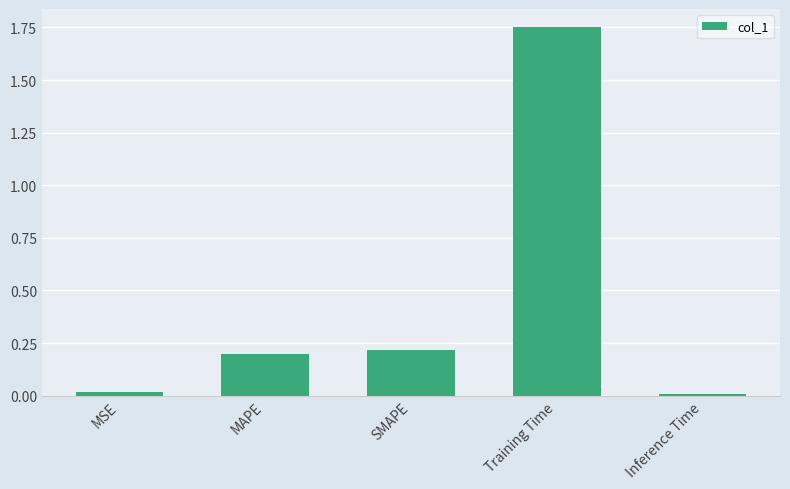

Between Inference Time and SMAPE, which is larger?

SMAPE